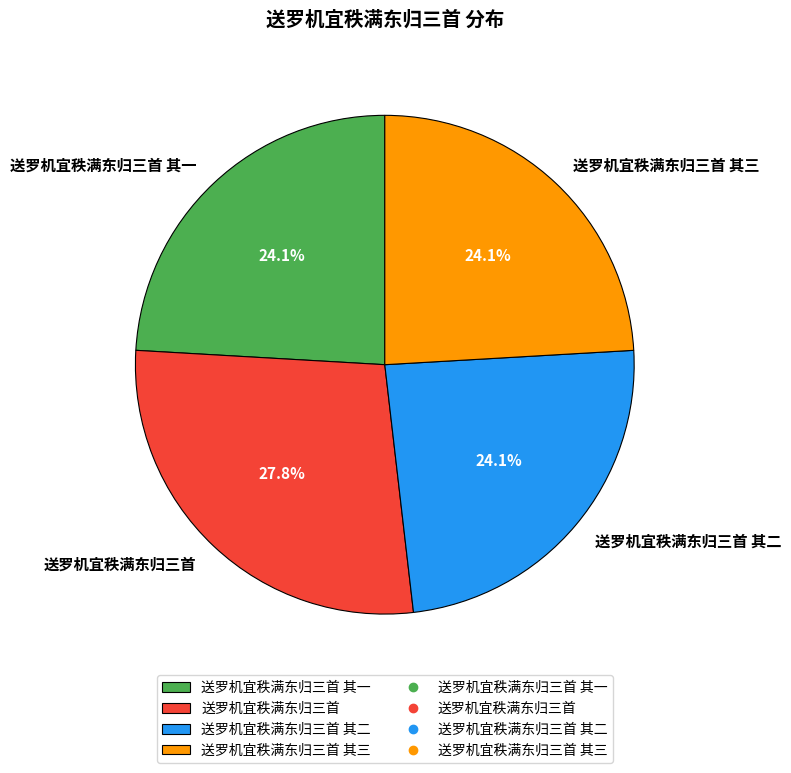

Which slice is the largest?

送罗机宜秩满东归三首